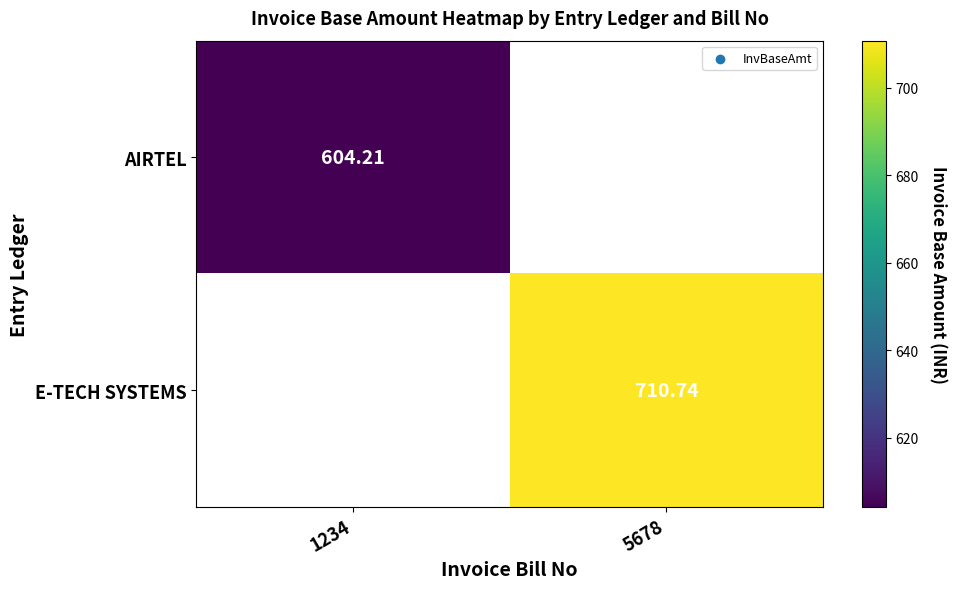

Which label corresponds to the largest value in the chart?

5678